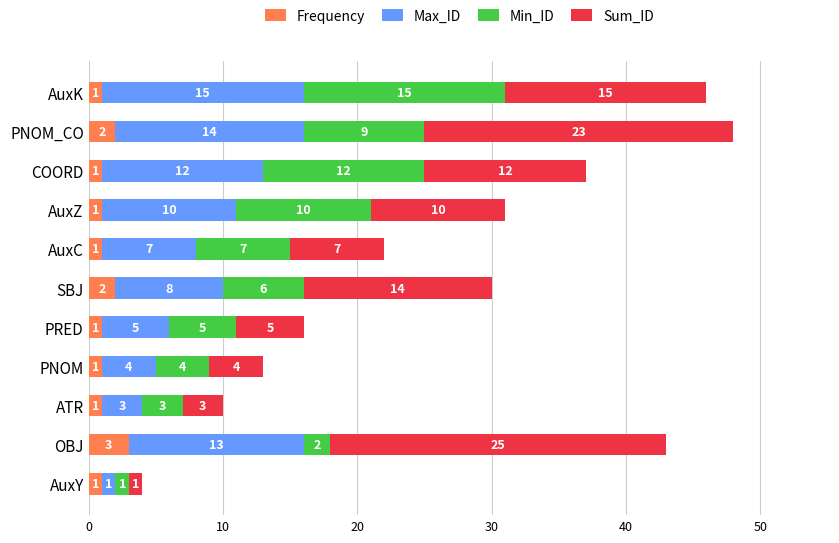

The Frequency series shows 1 at AuxC. True or false?

True